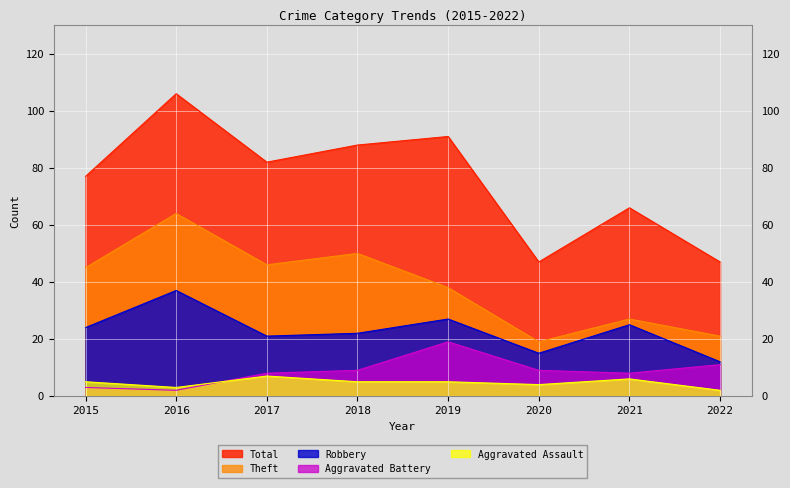

At how many categories does at least one series exceed 93?

1